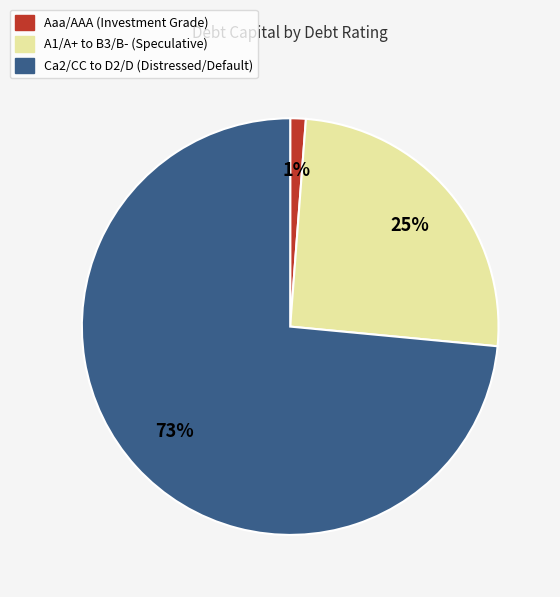

Is there a majority slice in this chart?

Yes